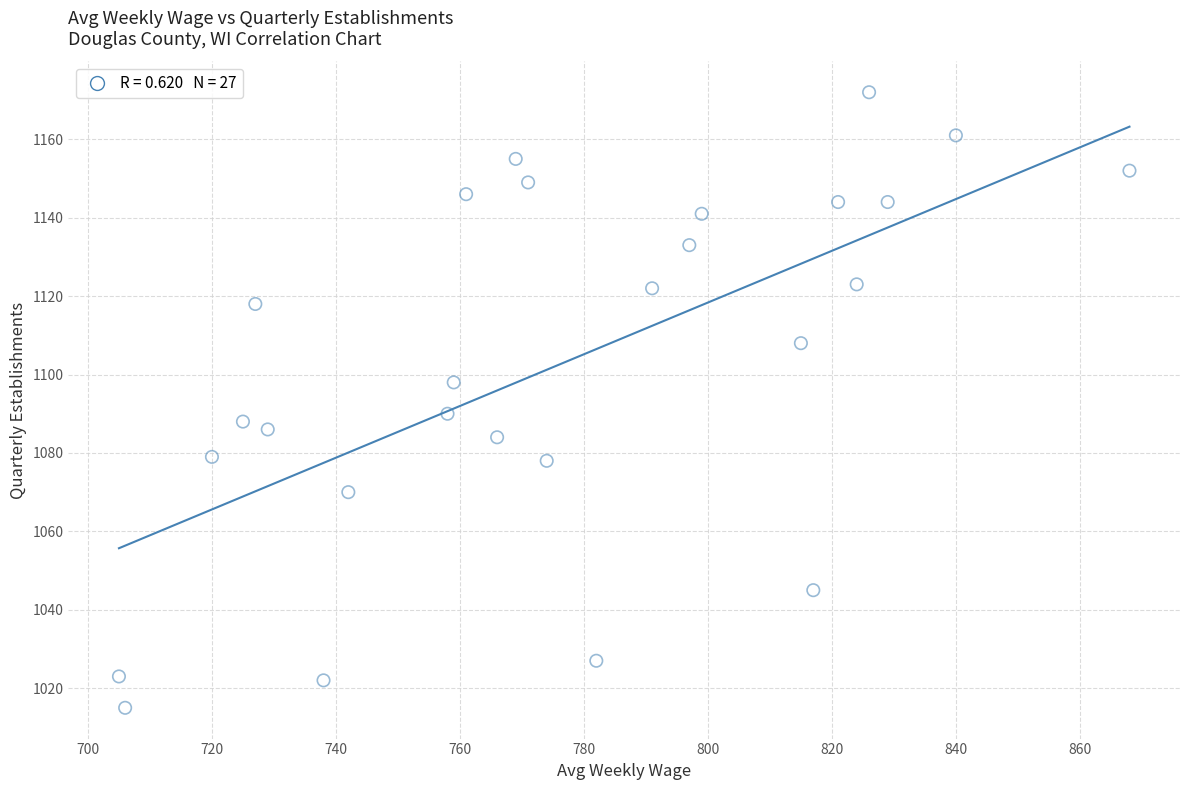

What is the range of Y values (max minus min)?

157